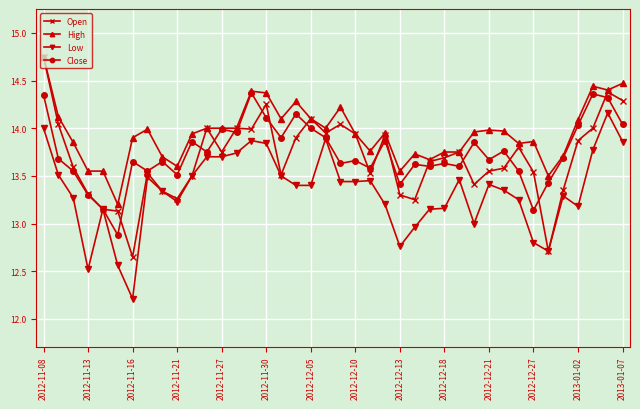

Which series has the largest total across all categories?

High